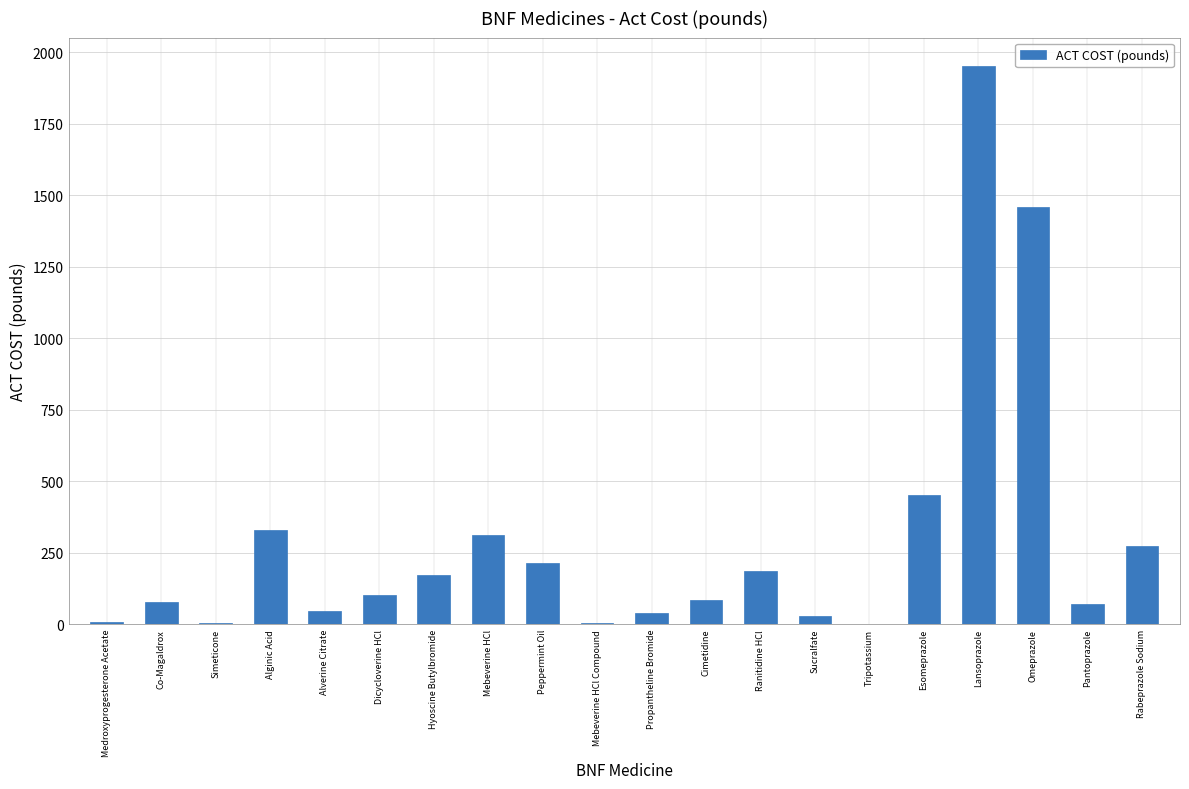

What is the sum of the values at Alverine Citrate and Omeprazole?

1507.7